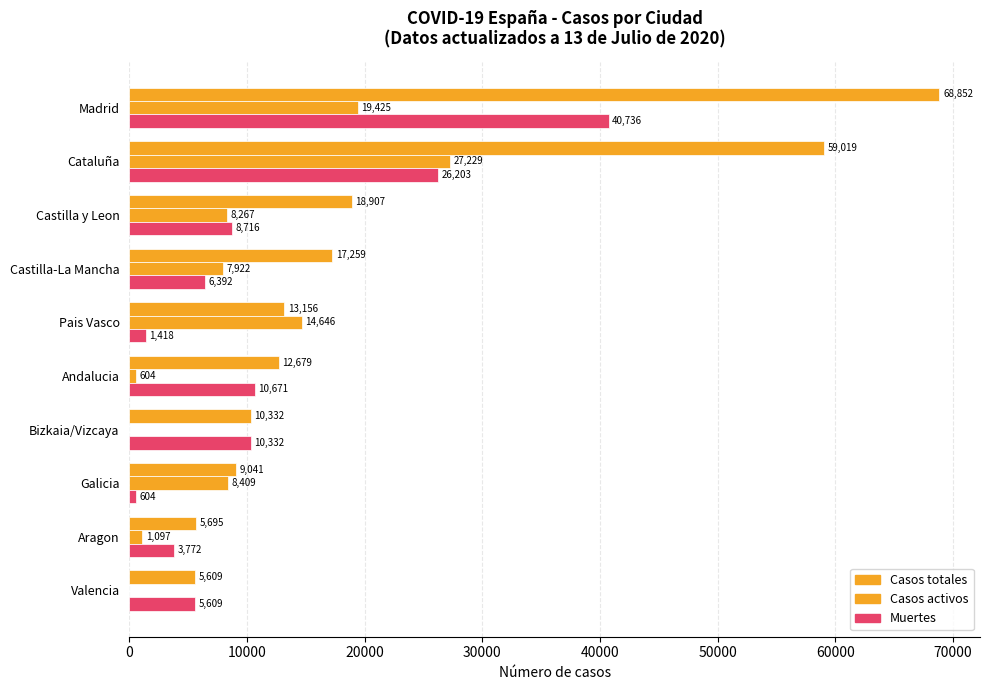

How many bars are there in total?

30